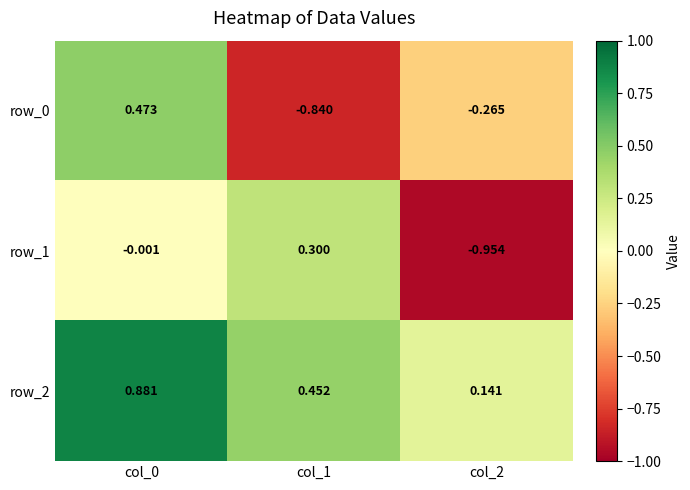

How many data points does each series have?

3